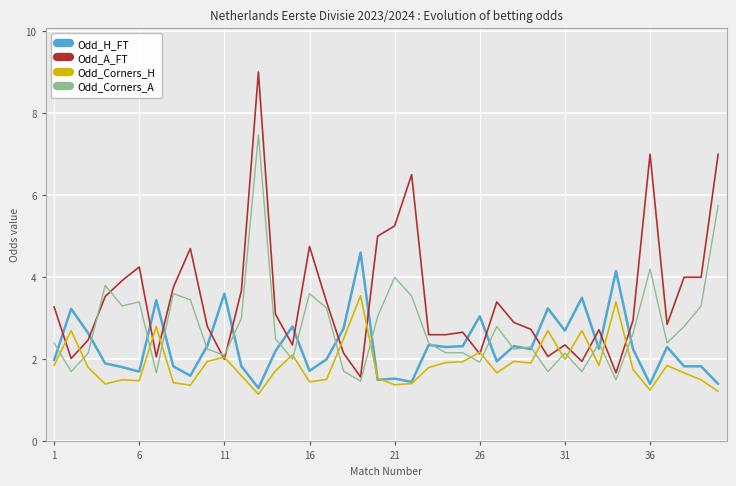

Which series has the largest total across all categories?

Odd_A_FT